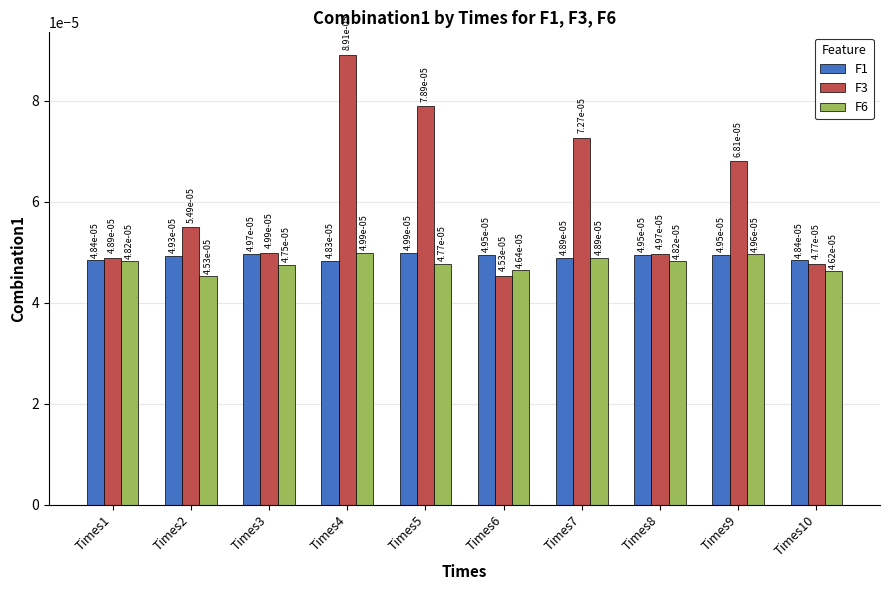

Are the bars horizontal?

No